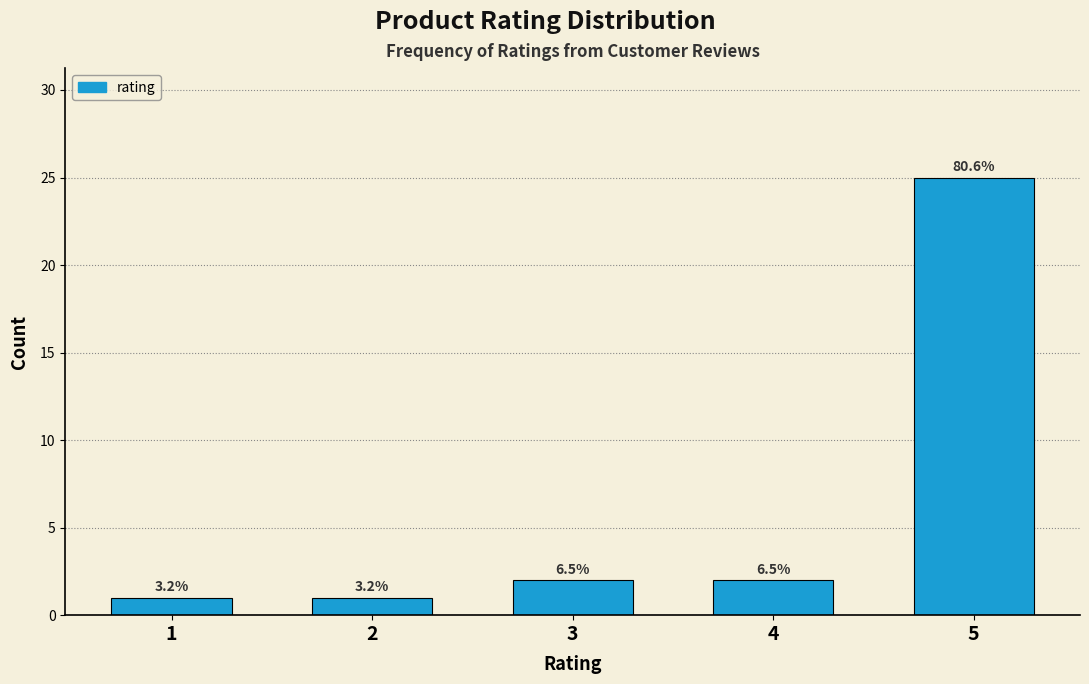

How many bars are there in total?

5